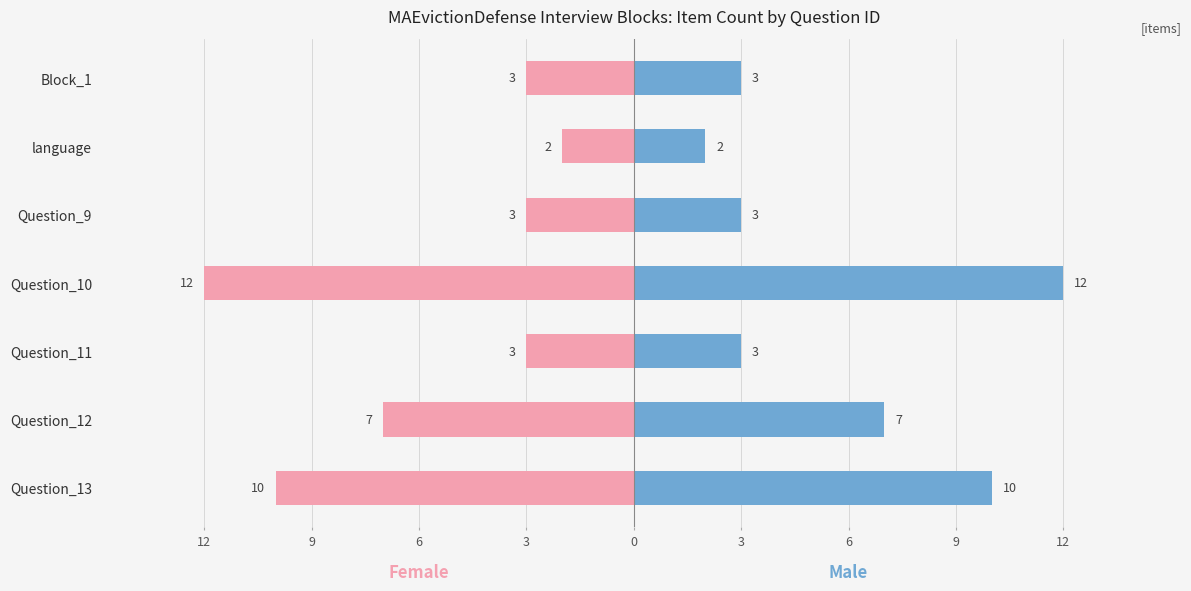

What is the difference between the maximum and minimum values in the Female (index count) series?

10